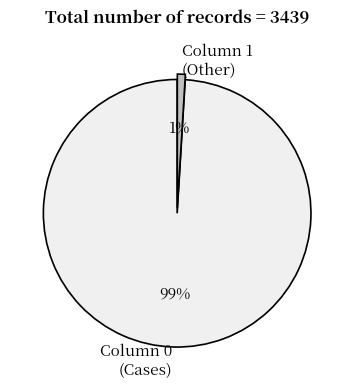

Which has a higher value, Column 0 (Cases) or Column 1 (Other)?

Column 0 (Cases)